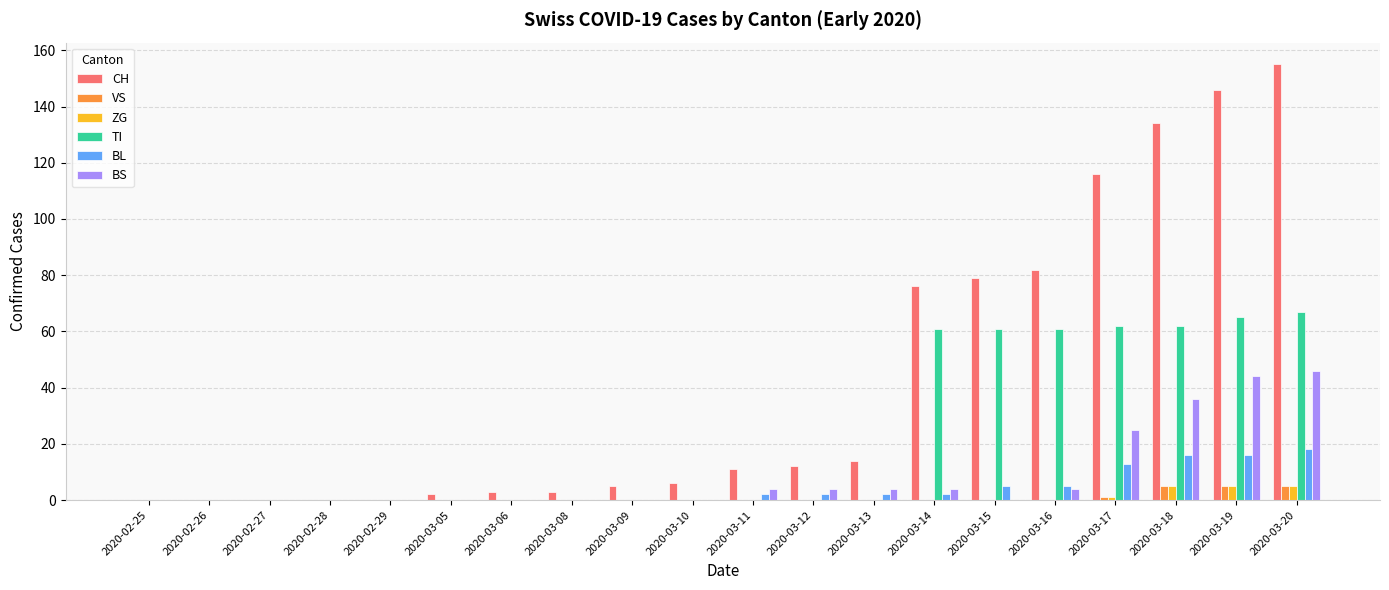

How many groups of bars are there?

20